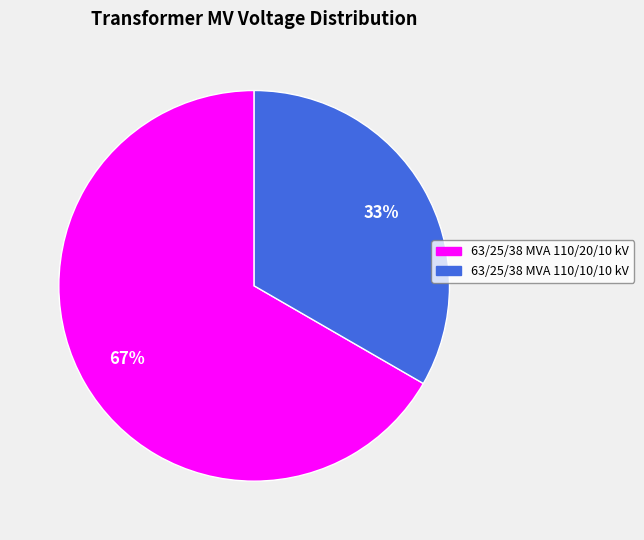

Do 63/25/38 MVA 110/10/10 kV and 63/25/38 MVA 110/20/10 kV together represent more than half of the pie?

Yes